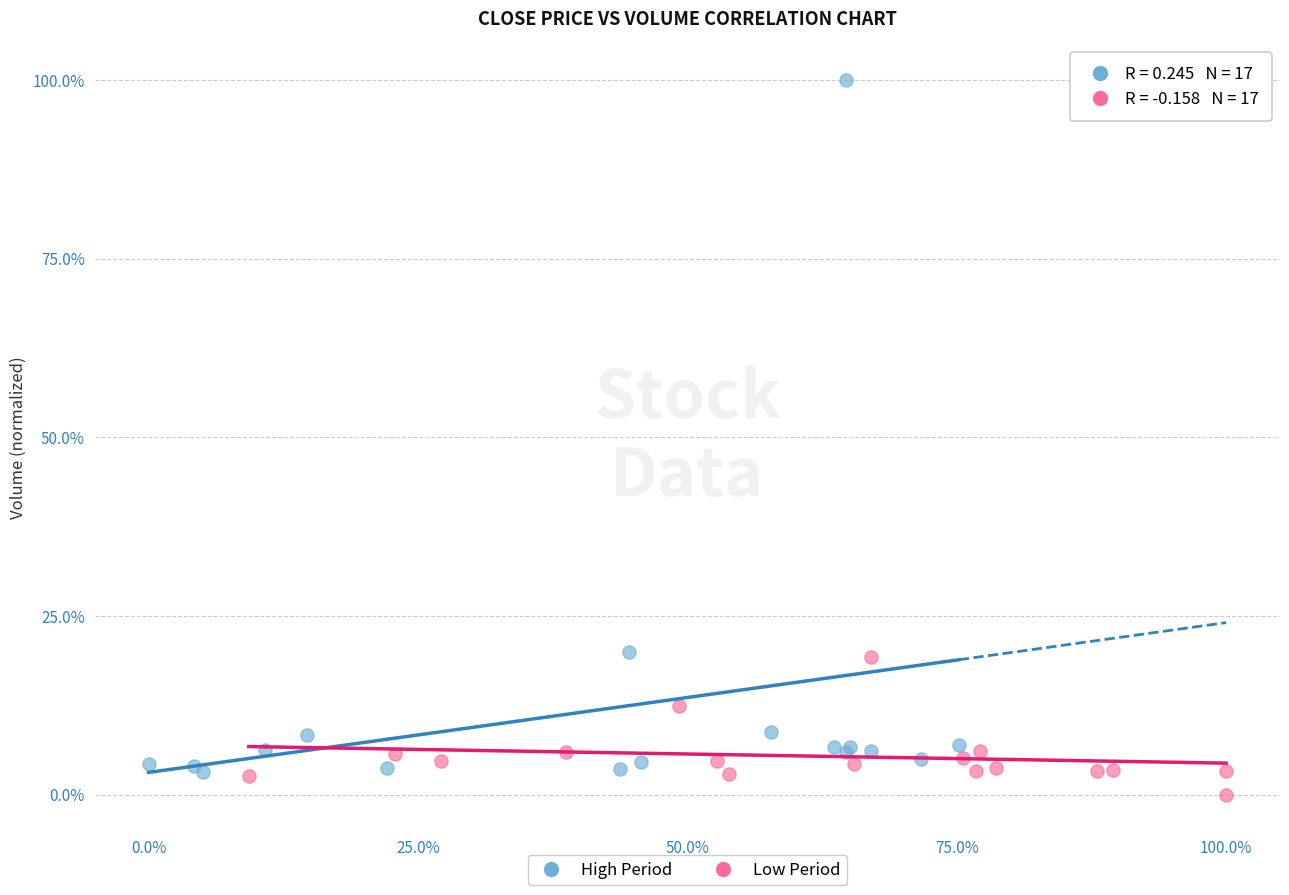

What are all the series names shown in the legend?

High Period, Low Period